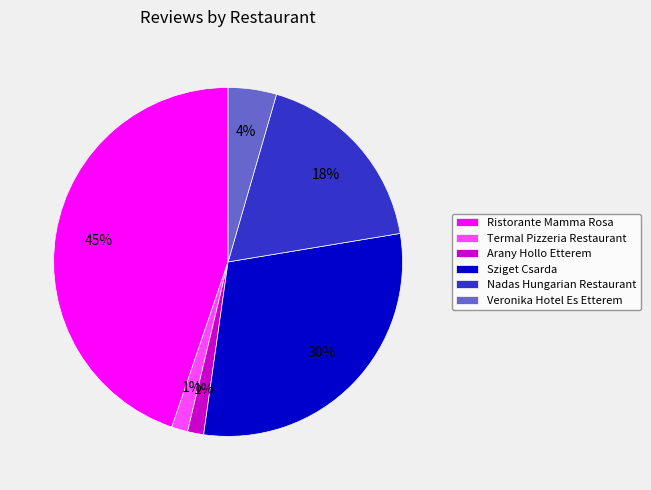

Which category has the biggest portion of the pie?

Ristorante Mamma Rosa